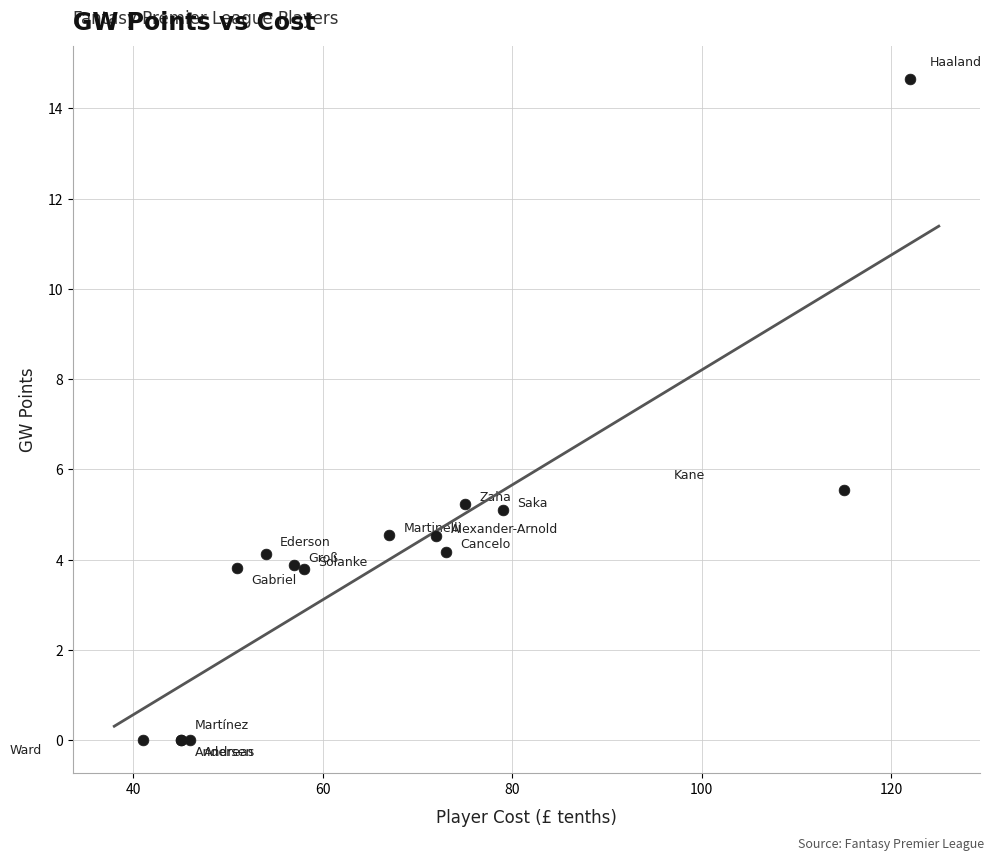

What Y value in the scatter plot is closest to 7?

5.6